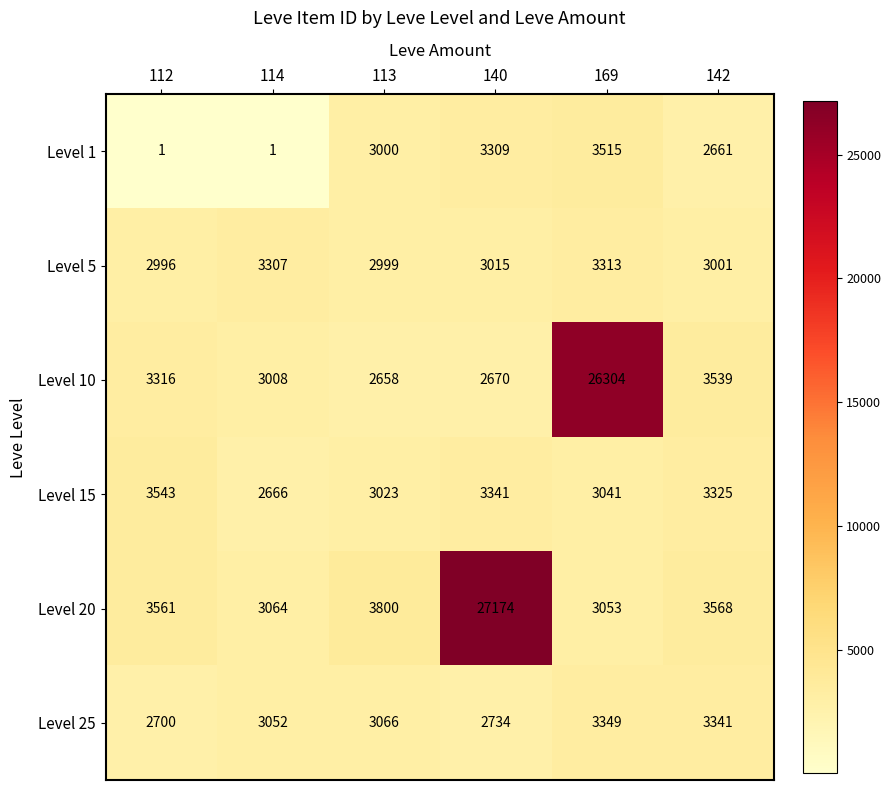

At how many categories does at least one series exceed 22736?

2